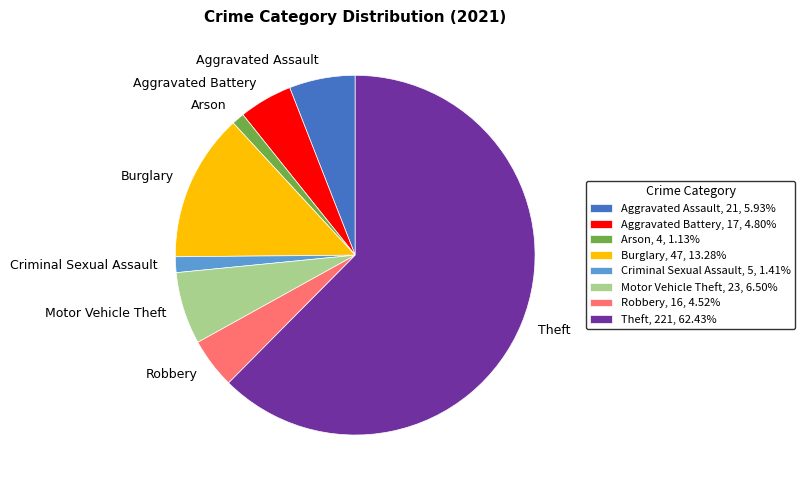

Do Criminal Sexual Assault and Aggravated Battery together represent more than half of the pie?

No